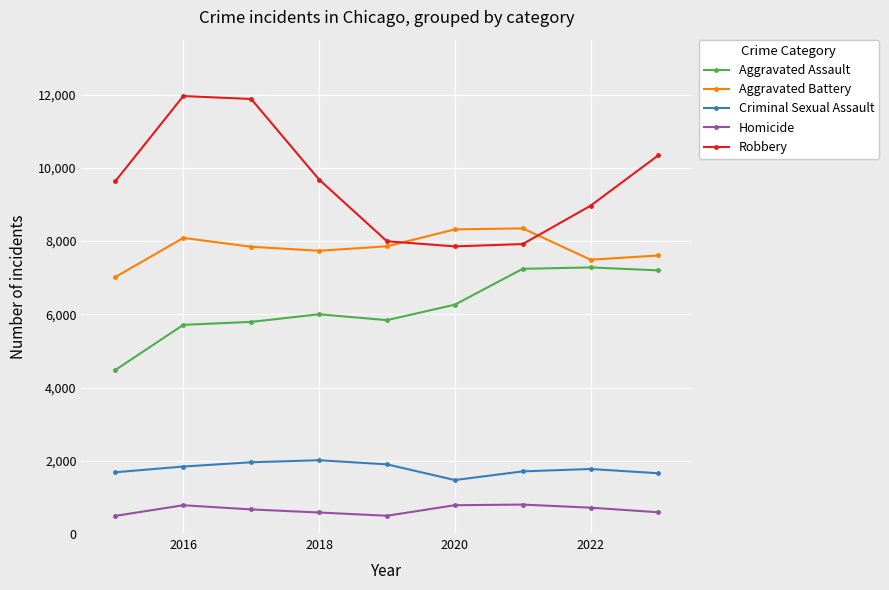

What is the value of the Criminal Sexual Assault point at the 4th from the left?

2015